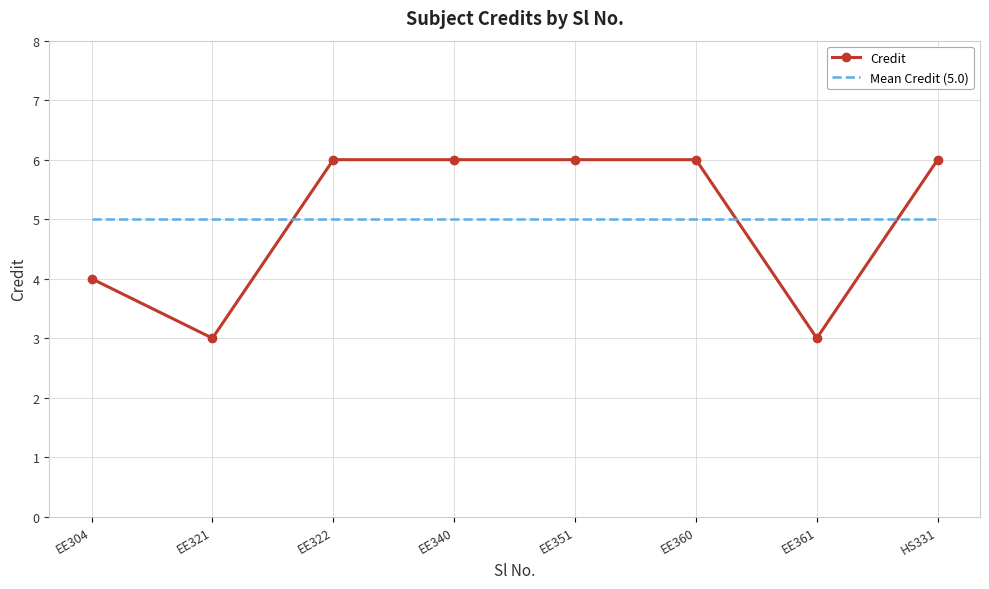

True or false: Mean Credit (5.0) and Credit cross at least once.

True